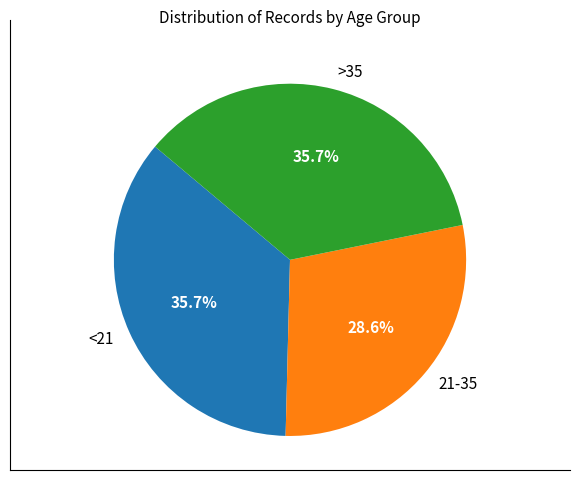

To the nearest percent, what percentage of the pie is 21-35?

29%